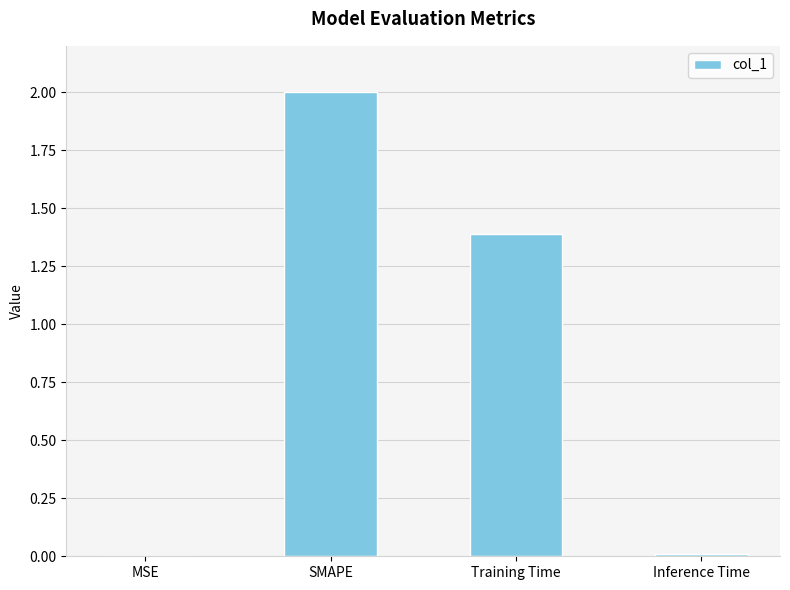

What is the greatest value displayed?

2.0